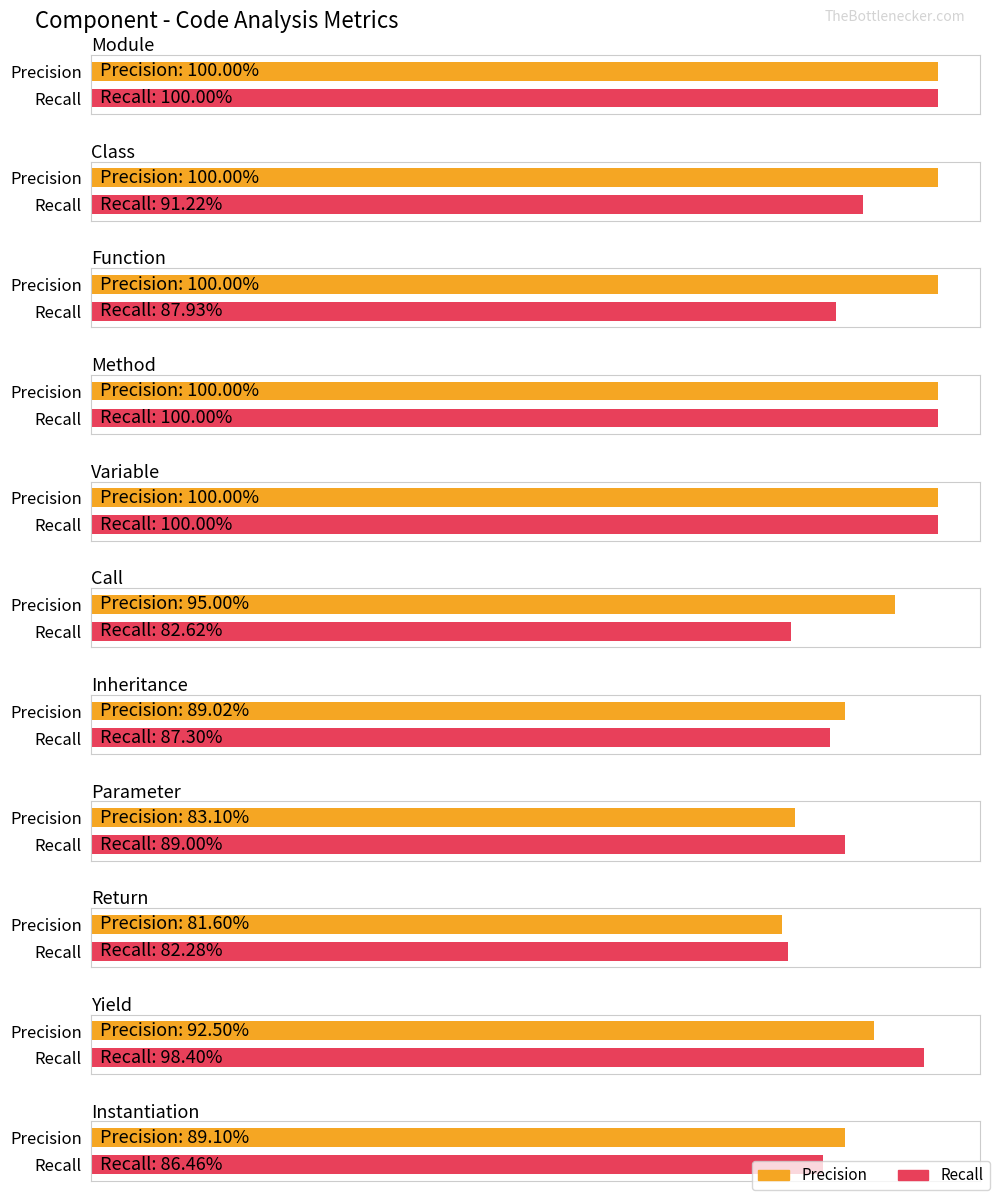

What is the value of the Recall bar at the 6th from the left?

0.8